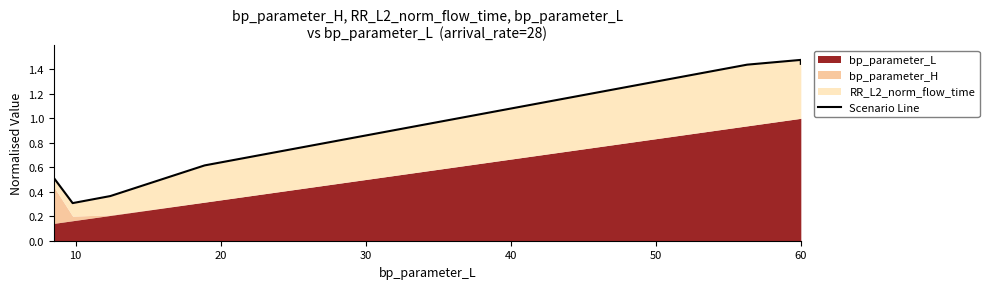

True or false: the data shows 0.3 at 10.

True